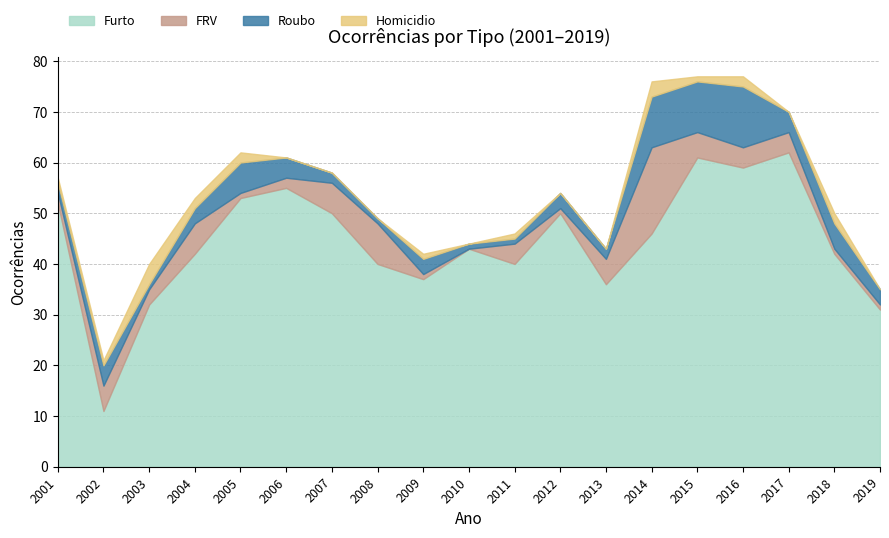

Reading right to left, extract all data points from this chart.

Furto: 2019=31	2018=42	2017=62	2016=59	2015=61	2014=46	2013=36	2012=50	2011=40	2010=43	2009=37	2008=40	2007=50	2006=55	2005=53	2004=42	2003=32	2002=11	2001=52
FRV: 2019=1	2018=1	2017=4	2016=4	2015=5	2014=17	2013=5	2012=1	2011=4	2010=0	2009=1	2008=8	2007=6	2006=2	2005=1	2004=6	2003=3	2002=5	2001=2
Roubo: 2019=3	2018=5	2017=4	2016=12	2015=10	2014=10	2013=2	2012=3	2011=1	2010=1	2009=3	2008=1	2007=2	2006=4	2005=6	2004=3	2003=1	2002=4	2001=2
Homicidio: 2019=0	2018=2	2017=0	2016=2	2015=1	2014=3	2013=0	2012=0	2011=1	2010=0	2009=1	2008=0	2007=0	2006=0	2005=2	2004=2	2003=4	2002=1	2001=1